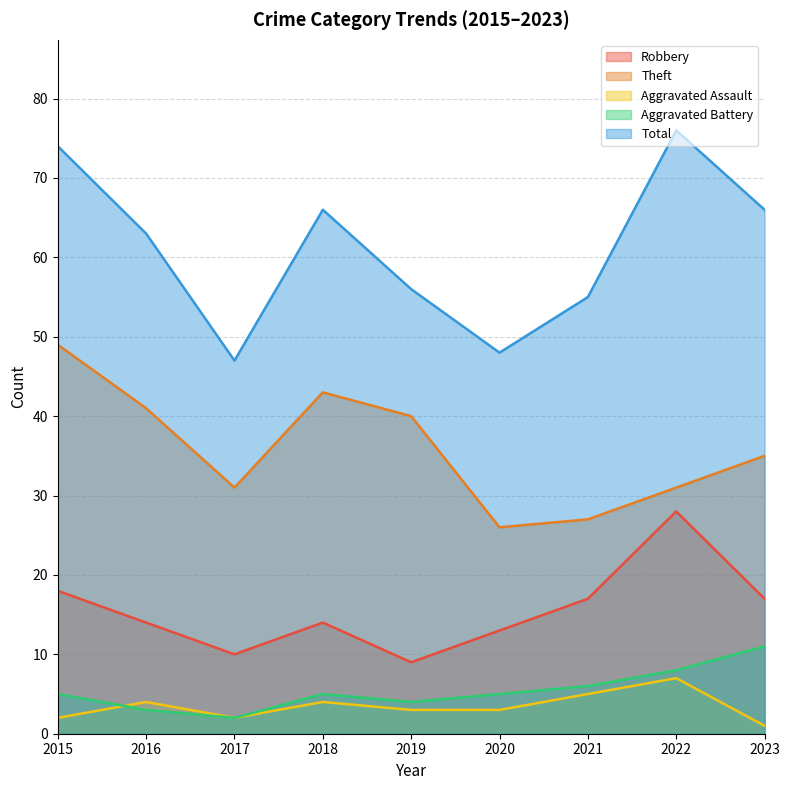

At how many categories does at least one series exceed 64?

4